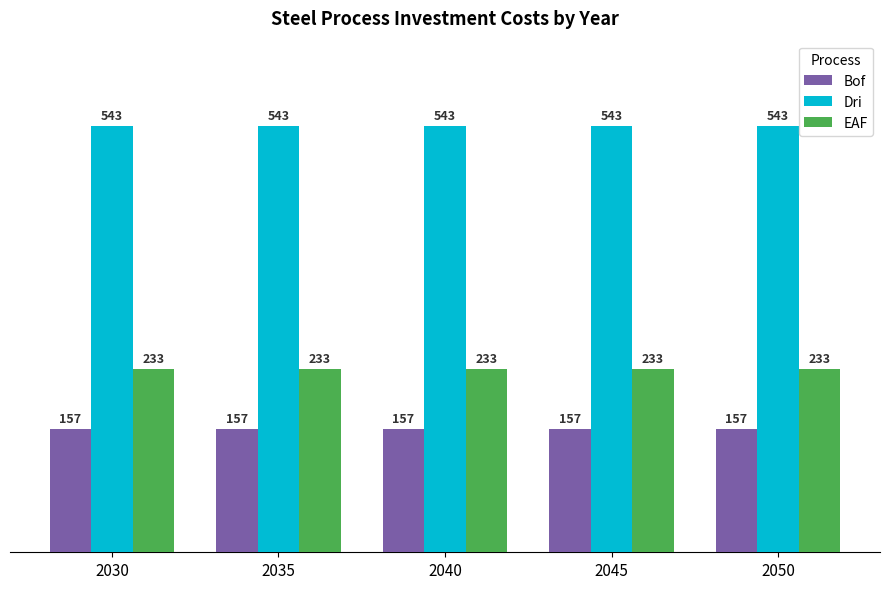

What is the minimum value for EAF?

233.3